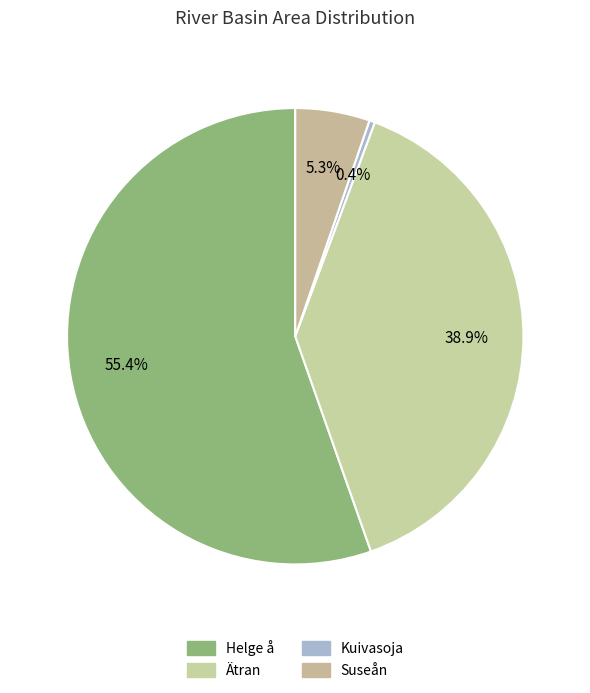

Combined, do Ätran and Kuivasoja account for over 50%?

No